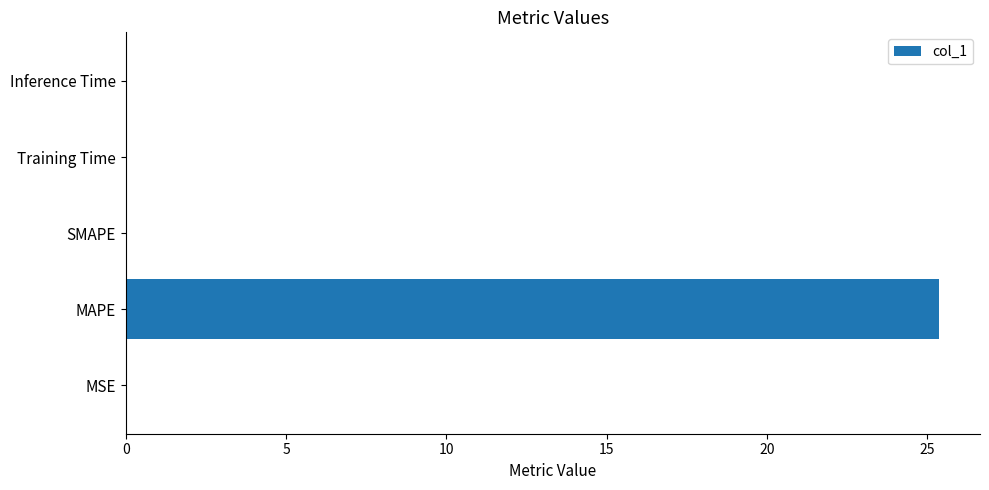

Between MAPE and SMAPE, which is larger?

MAPE